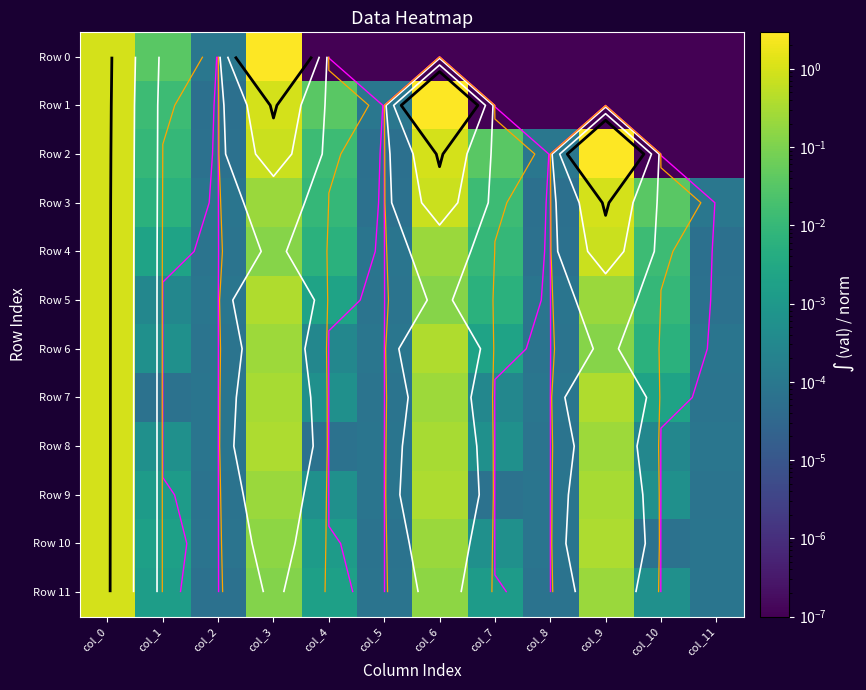

Which series has the largest range (max minus min)?

Row 0